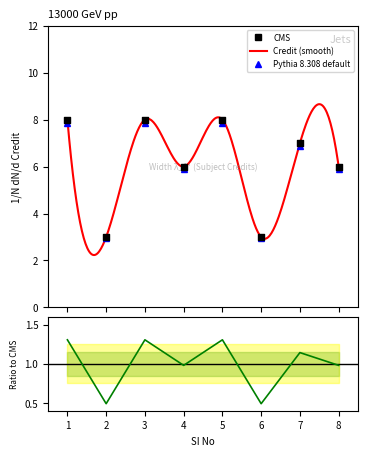

Approximately how many times larger is the value at 5 compared to 3?

1.0